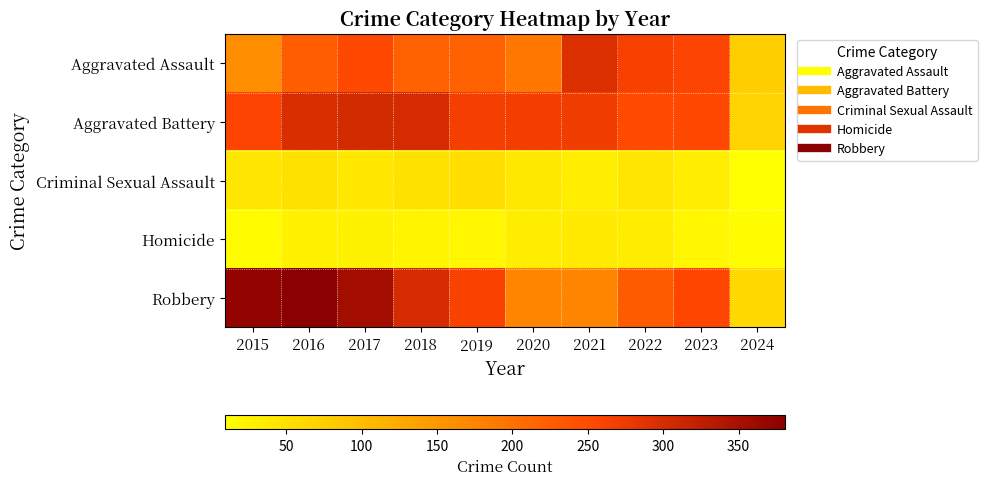

Which series changed the most between 2021 and 2022?

Robbery